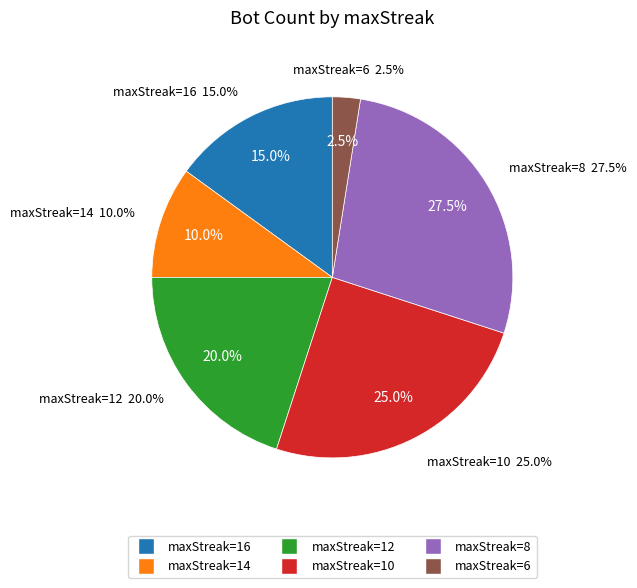

Combined, what portion of the pie is maxStreak=12 and maxStreak=16?

35.0%